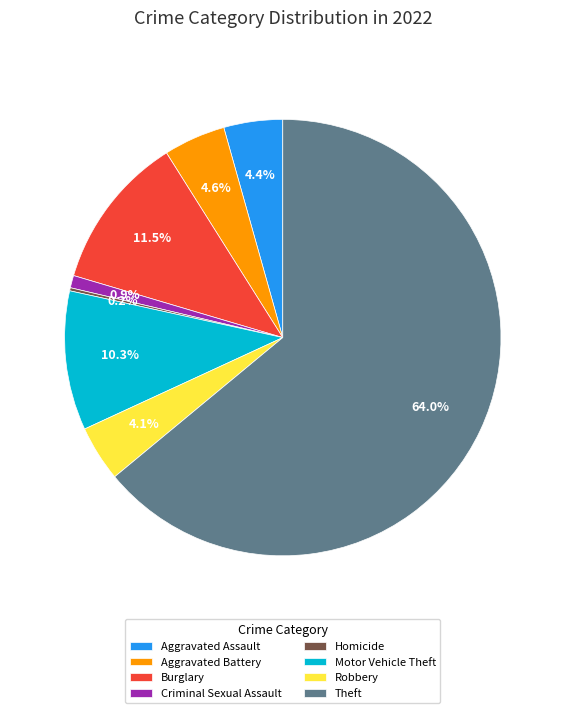

What percentage is NOT represented by Criminal Sexual Assault?

99.1%